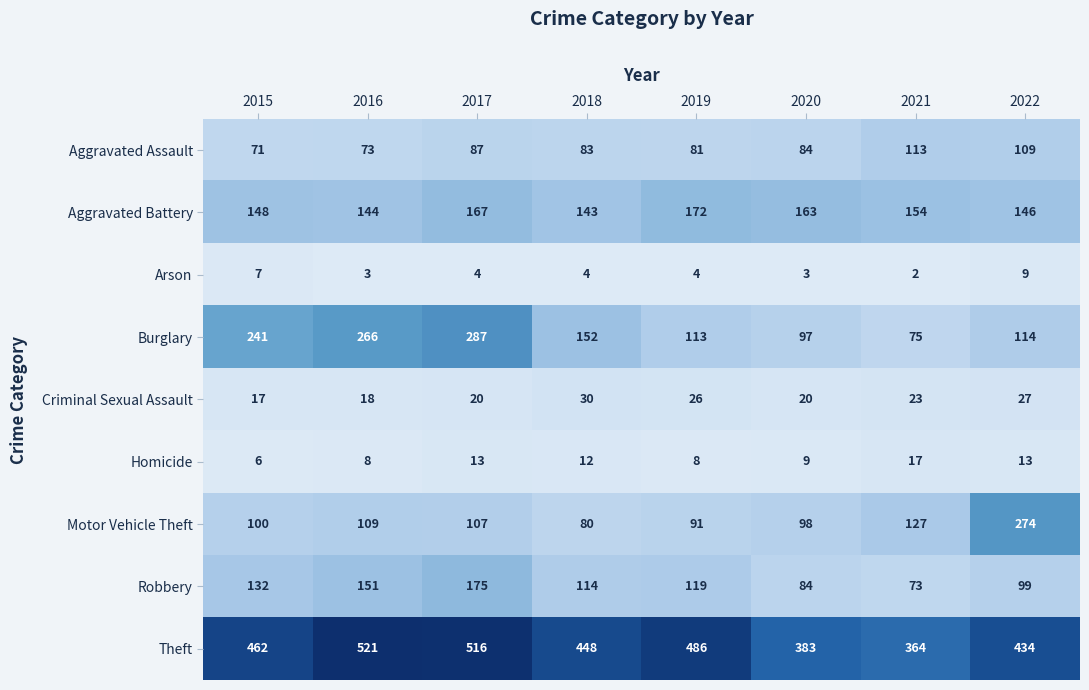

At which category is the sum across all series the highest?

2017